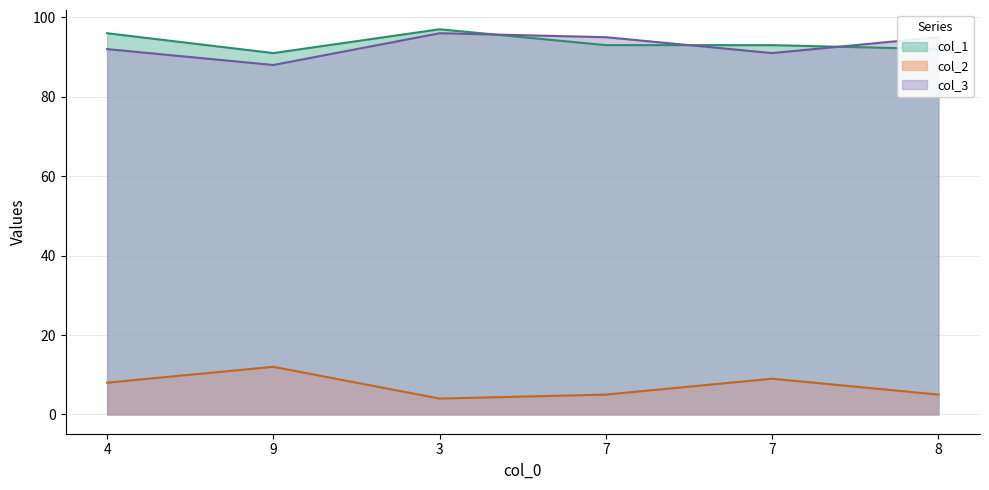

How many data points does each series have?

6